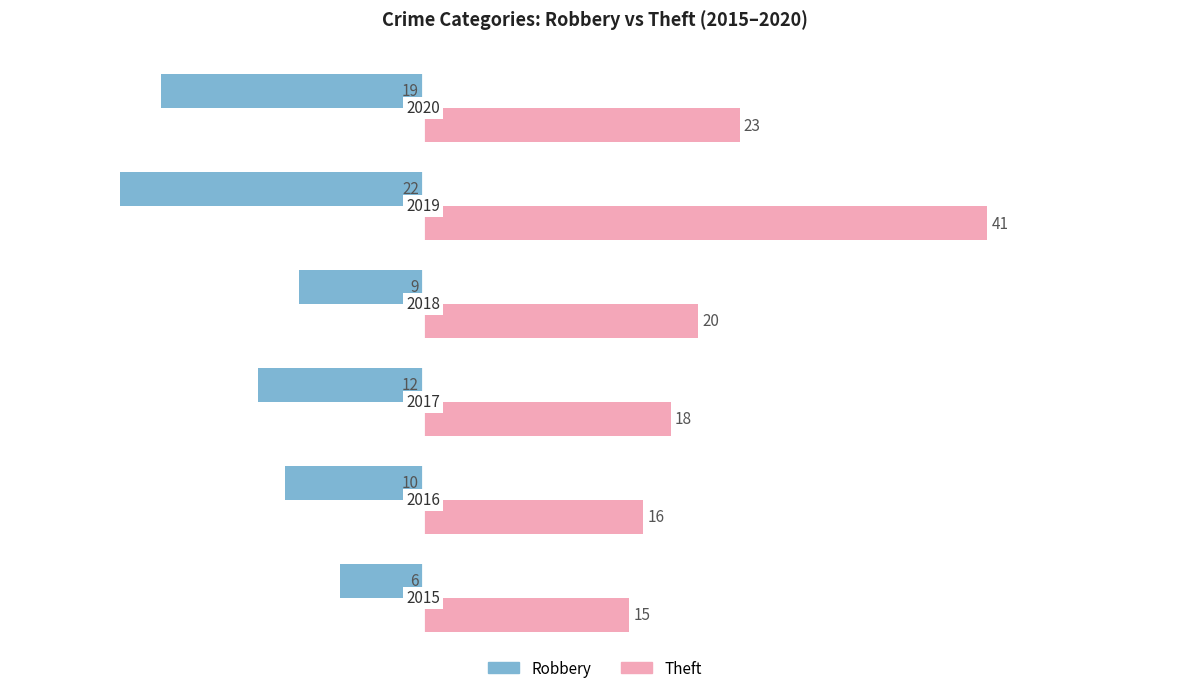

What are all the series names shown in the legend?

Robbery, Theft